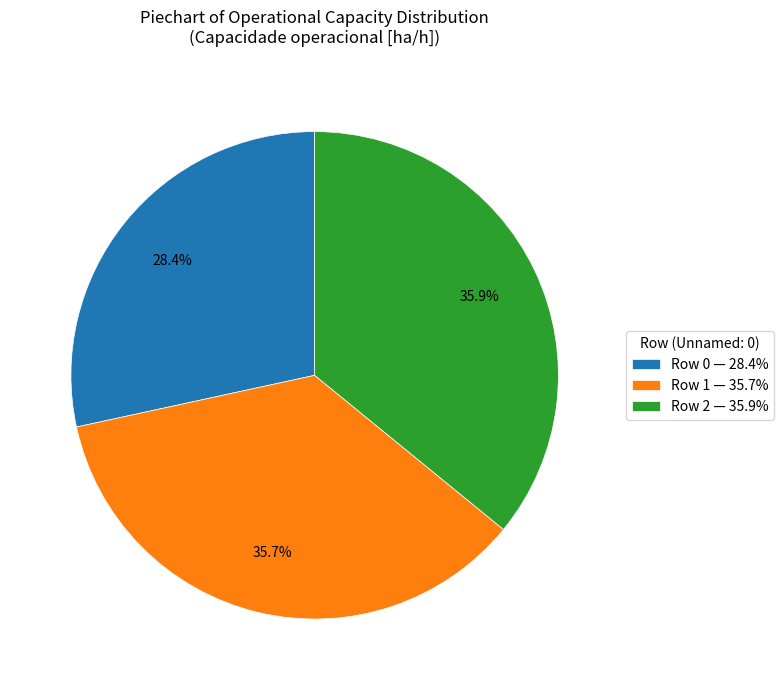

What percentage do Row 1 — 35.7% and Row 2 — 35.9% together represent?

71.6%